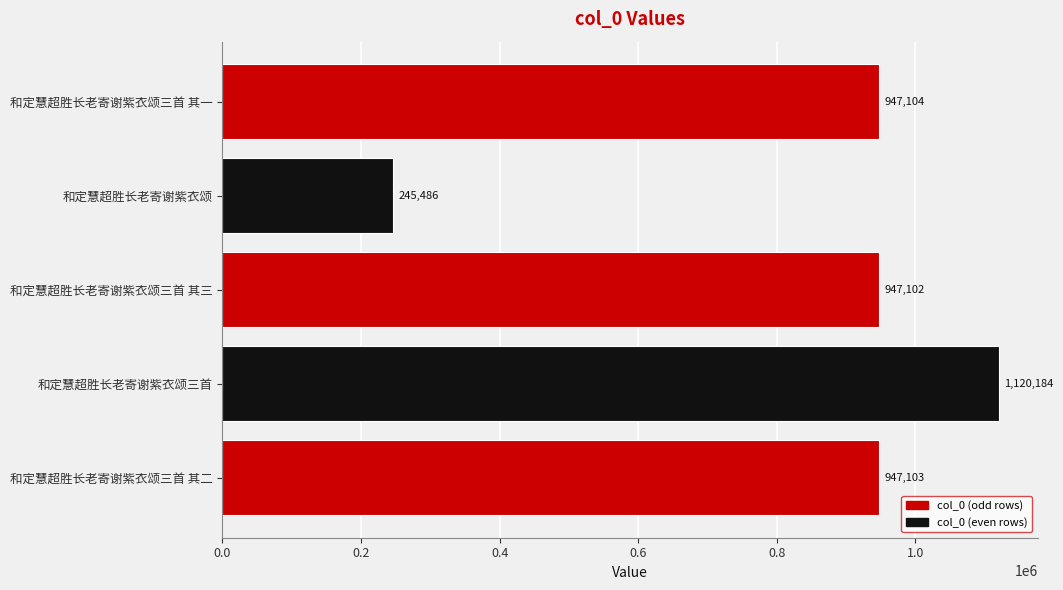

Reading top to bottom, extract all data points from this chart.

947104	245486	947102	1120184	947103